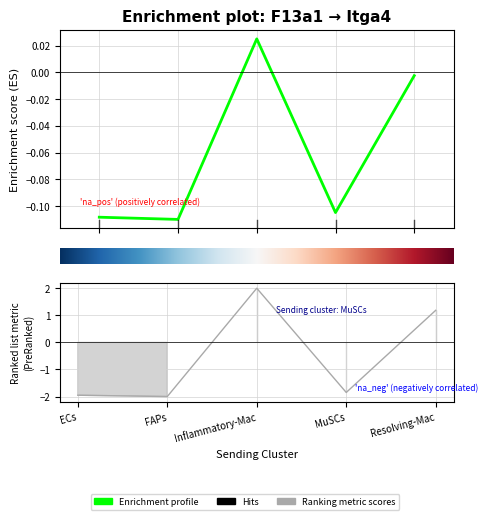

What is the label of the 1st point from the left?

ECs